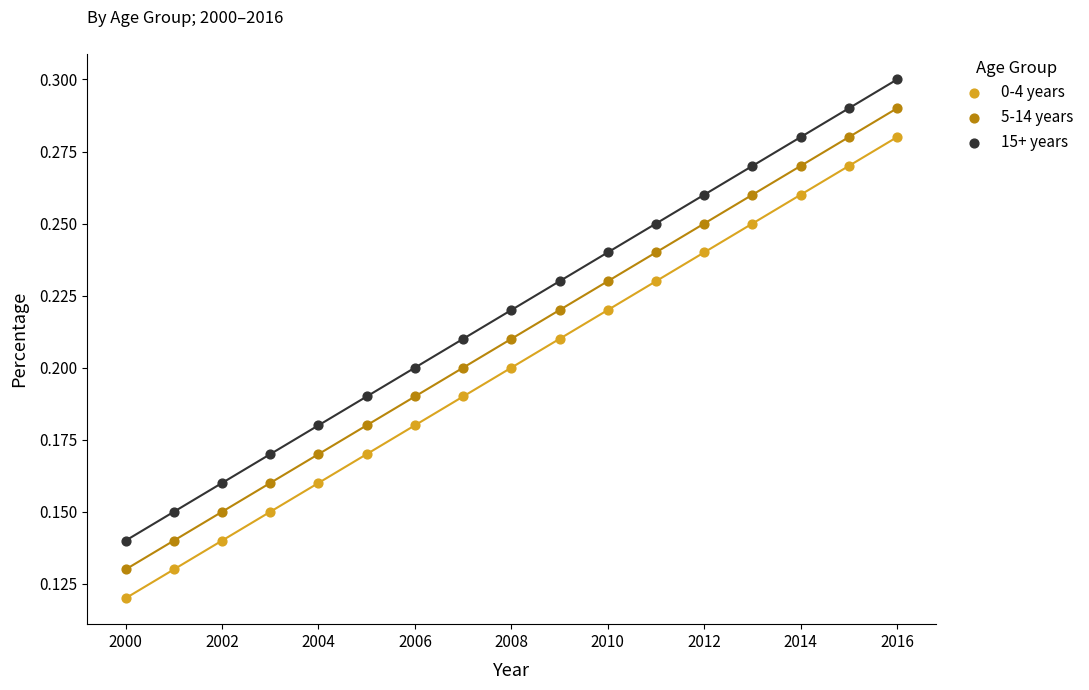

Which series contains the highest Y value?

15+ years